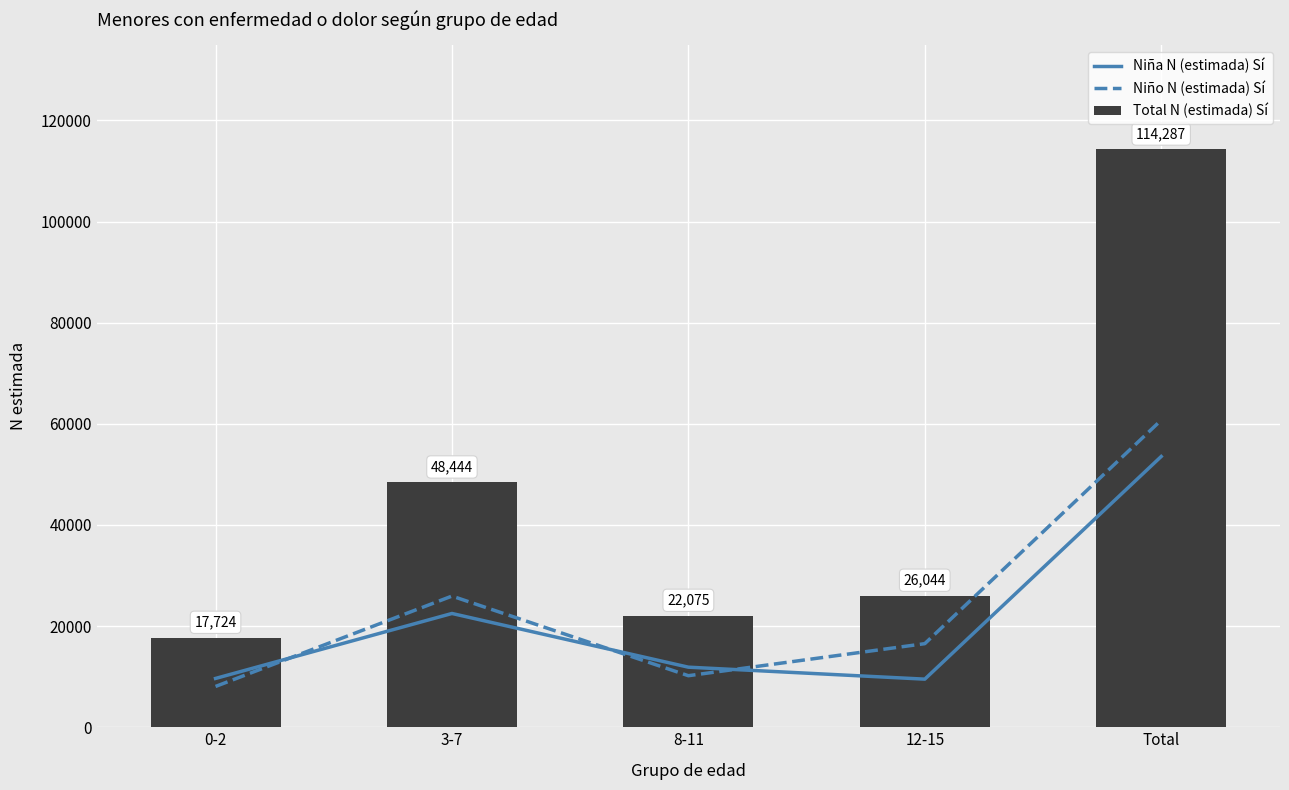

Which series has the largest total across all categories?

Total N (estimada) Sí